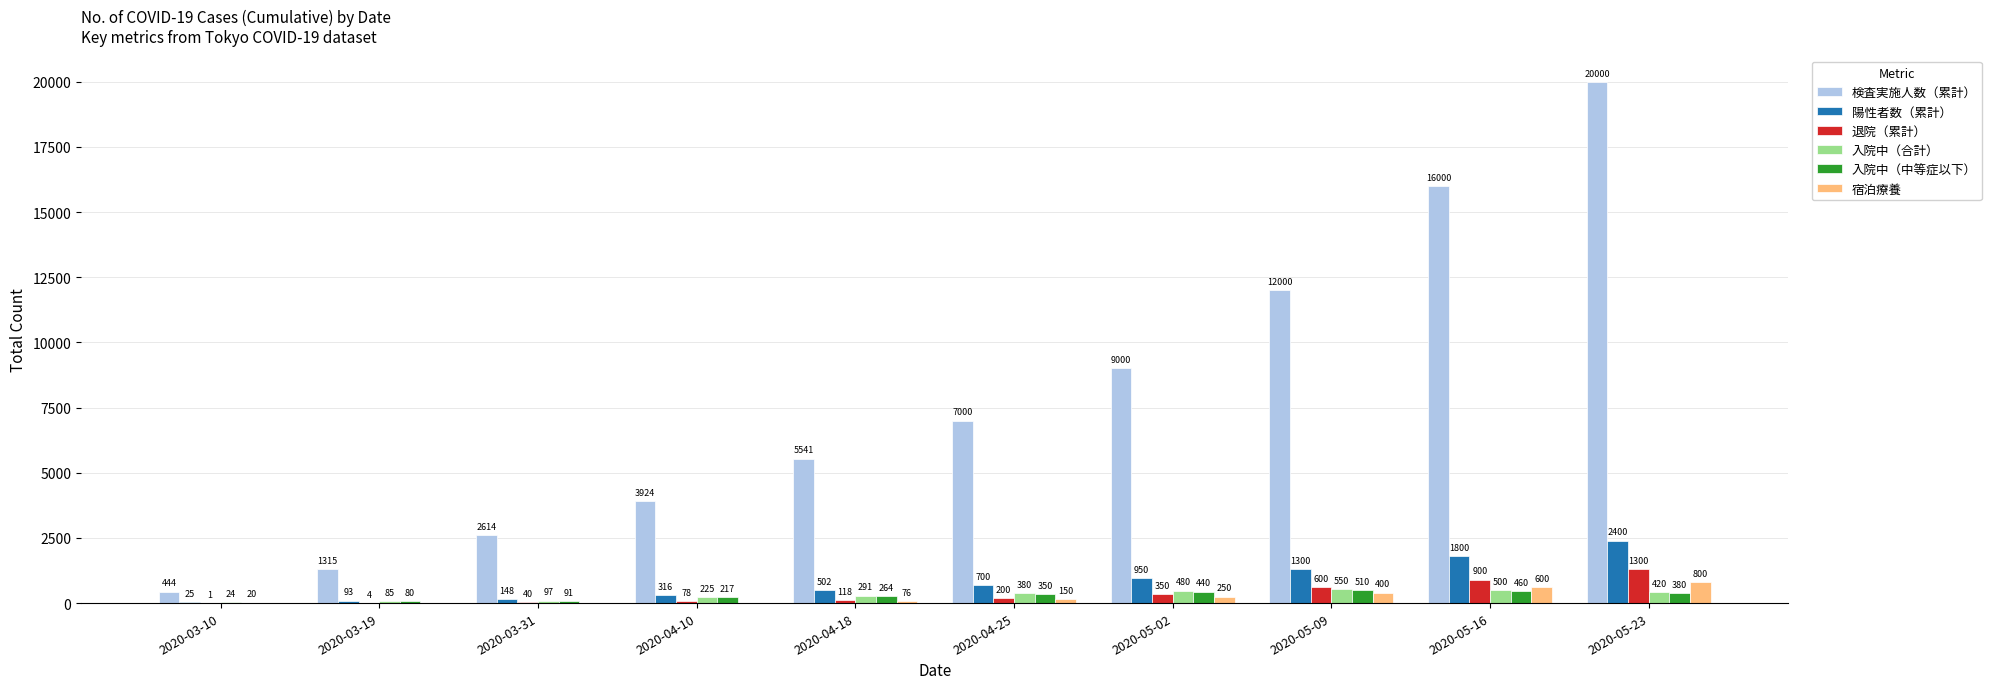

What value does the 入院中（中等症以下） series have at 2020-04-18, to the nearest 50?

250